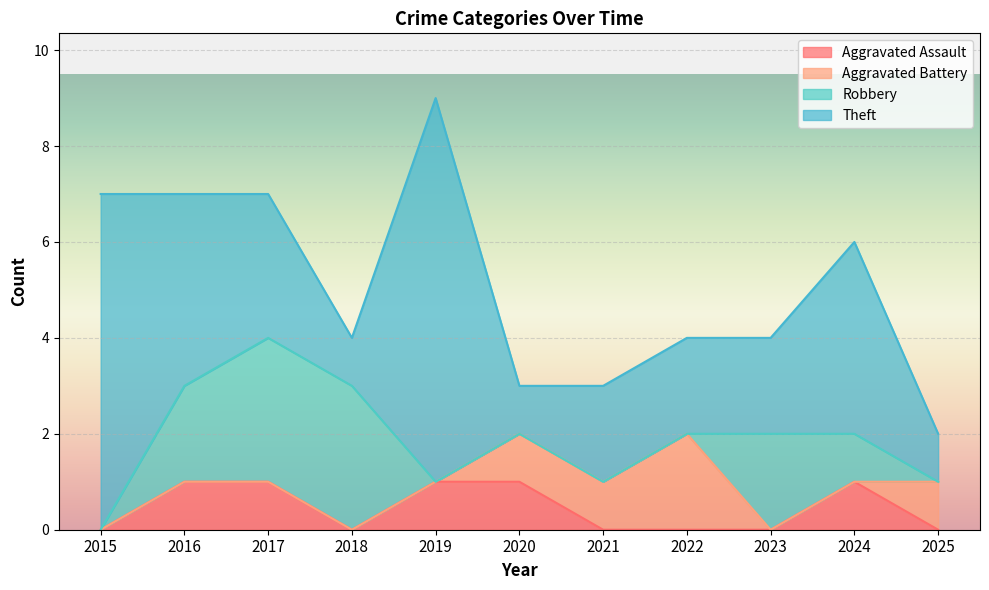

Reading right to left, list all the values displayed in this chart.

Aggravated Assault: 2025=0	2024=1	2023=0	2022=0	2021=0	2020=1	2019=1	2018=0	2017=1	2016=1	2015=0
Aggravated Battery: 2025=1	2024=0	2023=0	2022=2	2021=1	2020=1	2019=0	2018=0	2017=0	2016=0	2015=0
Robbery: 2025=0	2024=1	2023=2	2022=0	2021=0	2020=0	2019=0	2018=3	2017=3	2016=2	2015=0
Theft: 2025=1	2024=4	2023=2	2022=2	2021=2	2020=1	2019=8	2018=1	2017=3	2016=4	2015=7